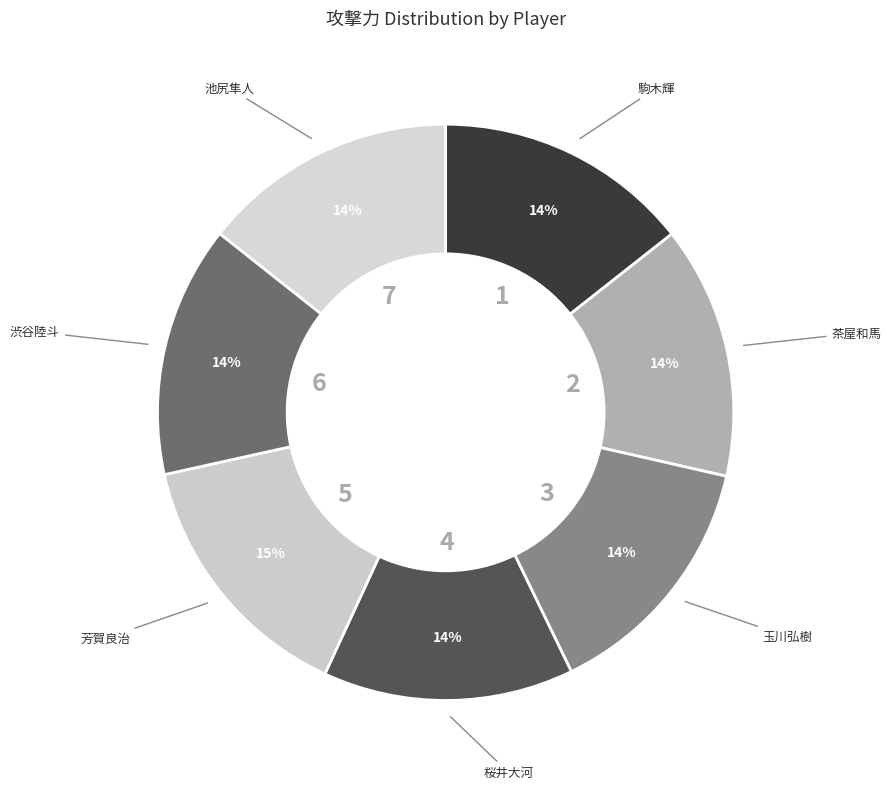

To the nearest percent, what portion does 芳賀良治 represent?

15%